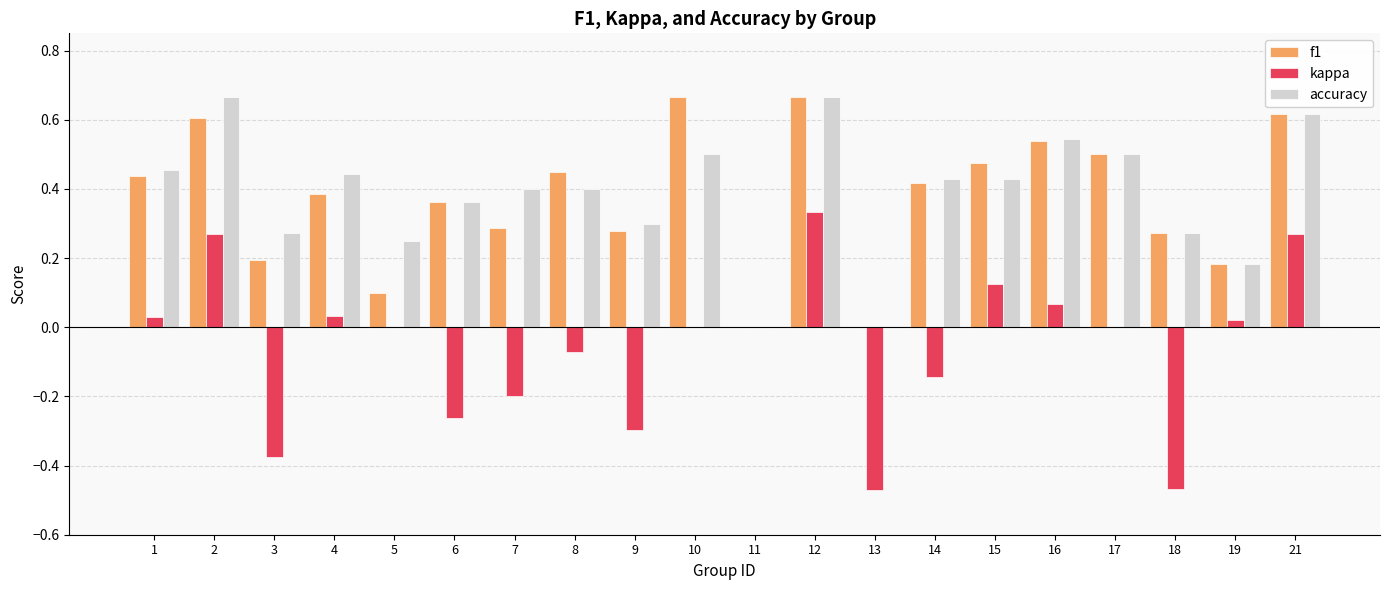

What is the total value across all series at 10?

1.2